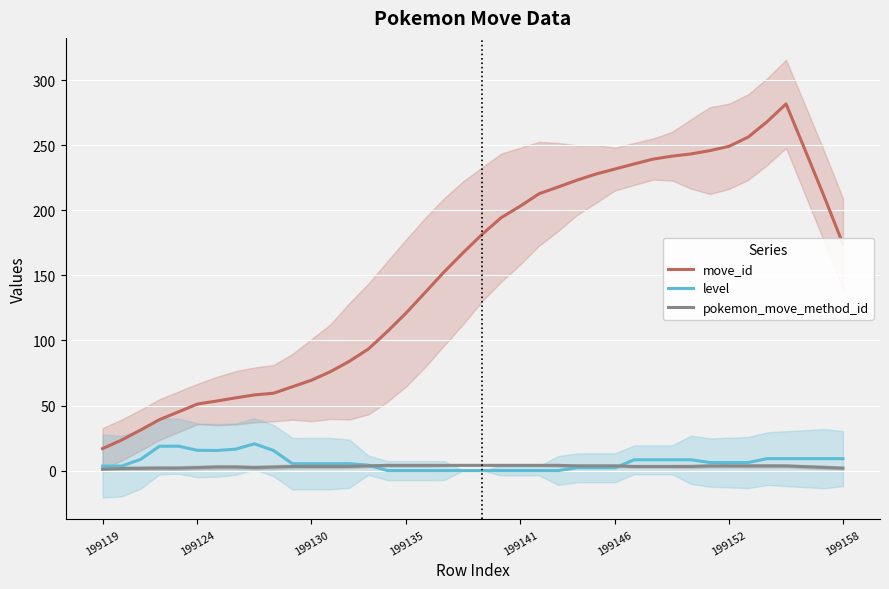

How many interior local peaks does the pokemon_move_method_id series have?

2